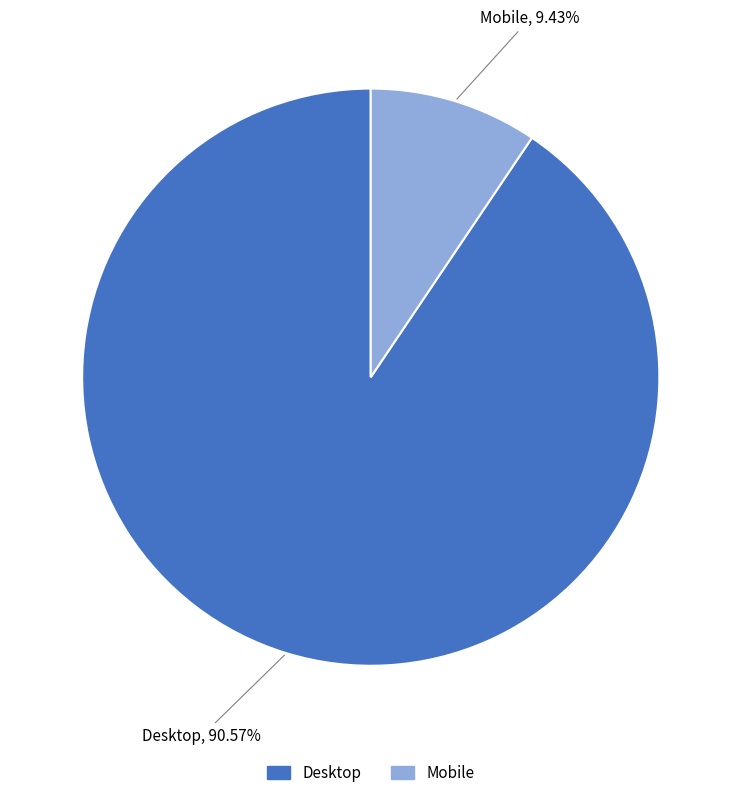

True or false: Mobile accounts for 9% of the total.

True